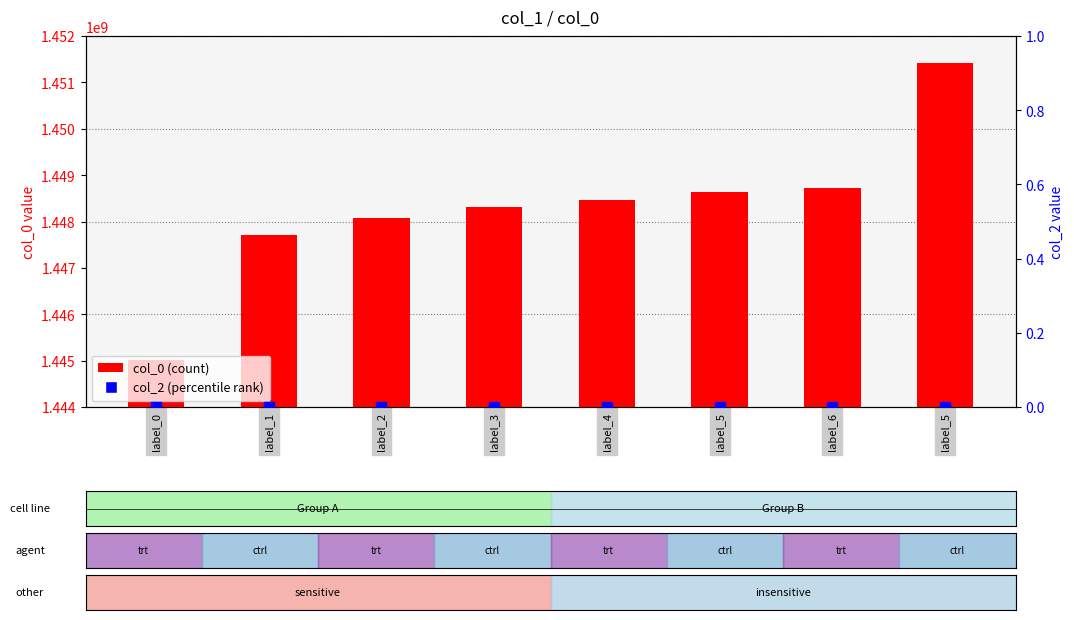

What are all the series names shown in the legend?

col_0, col_2